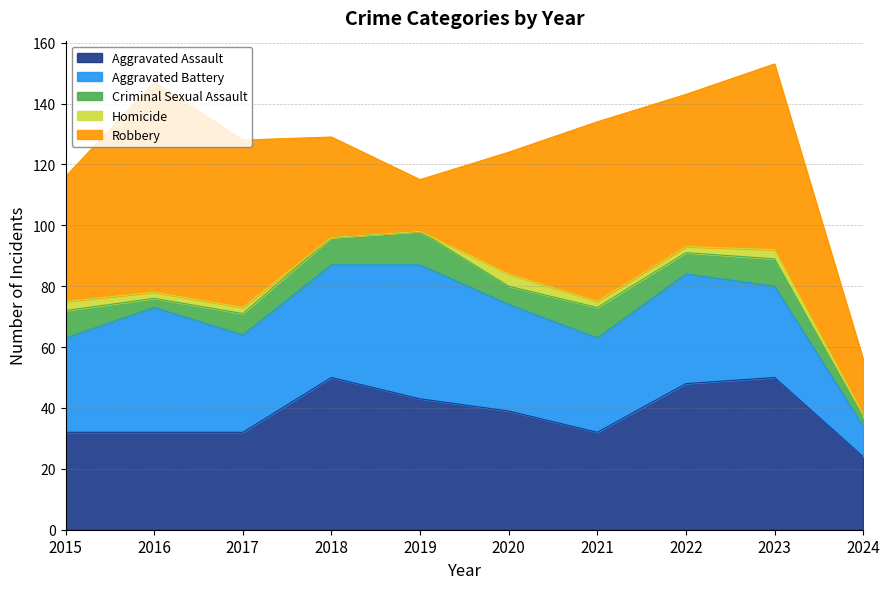

Where is the first local minimum for Robbery?

2019